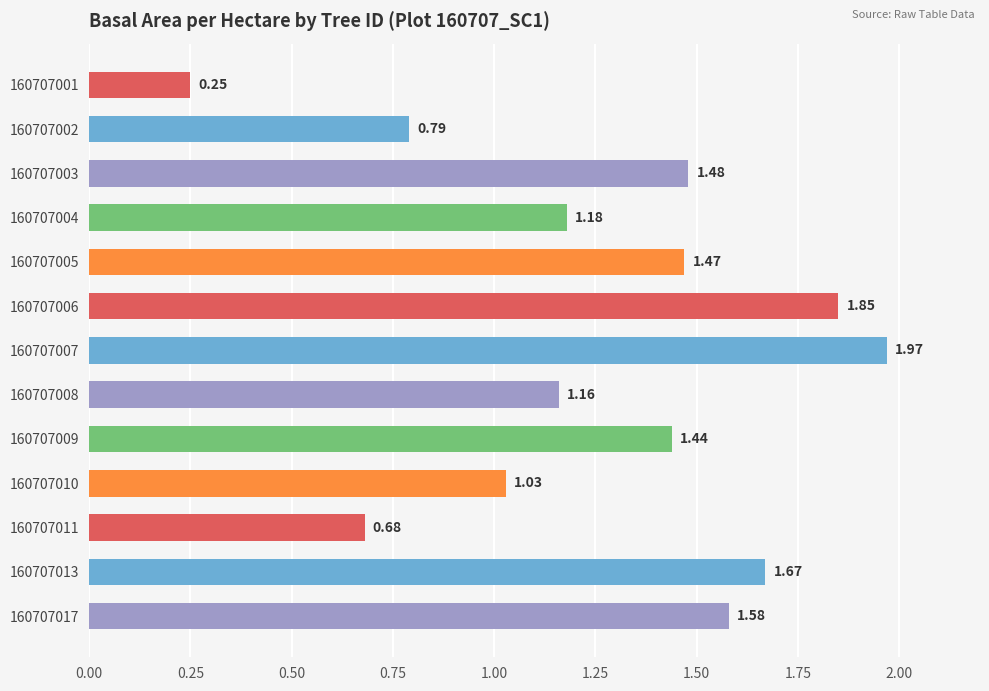

What is the sum of all values?

16.6